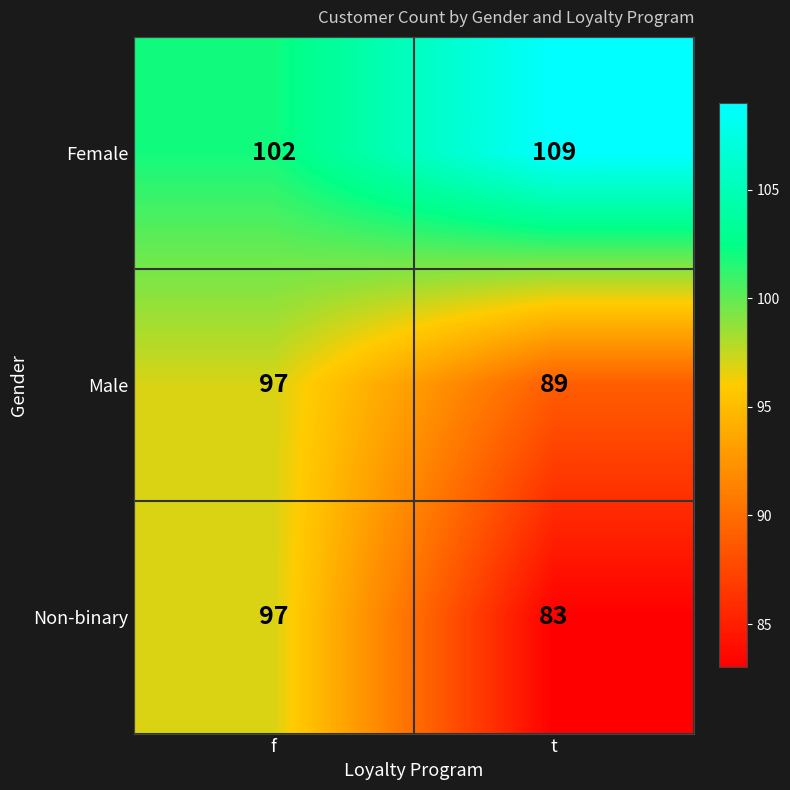

The value of Non-binary at t is 114. True or false?

False